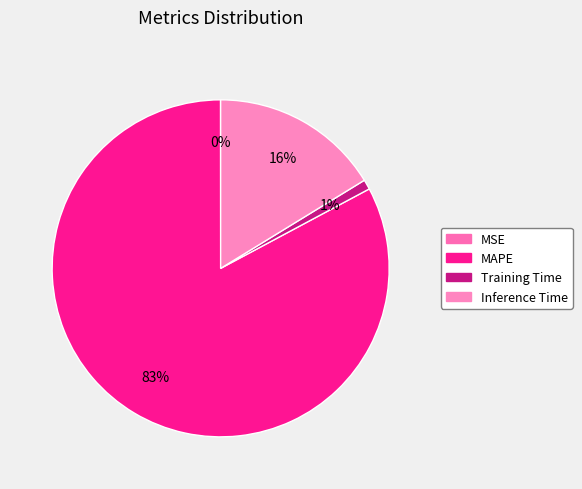

To the nearest percent, what is the average slice percentage?

25%